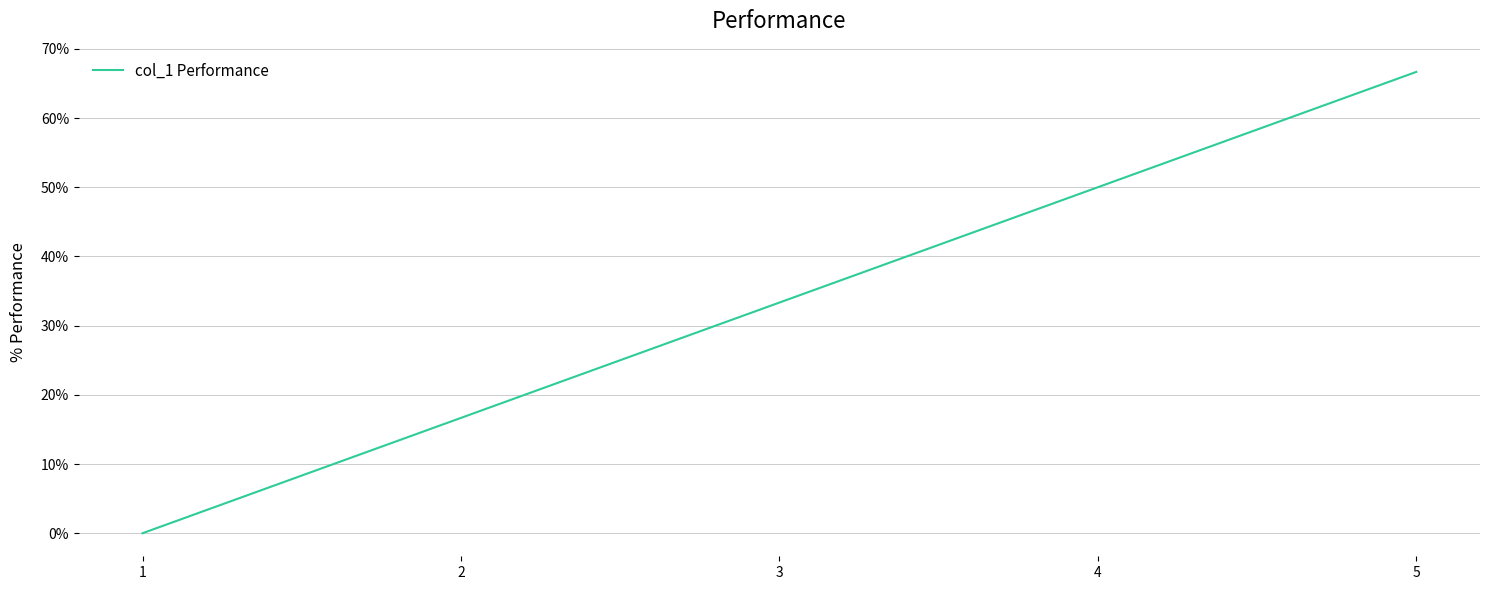

The chart shows a value of 66.7 at 5. True or false?

True